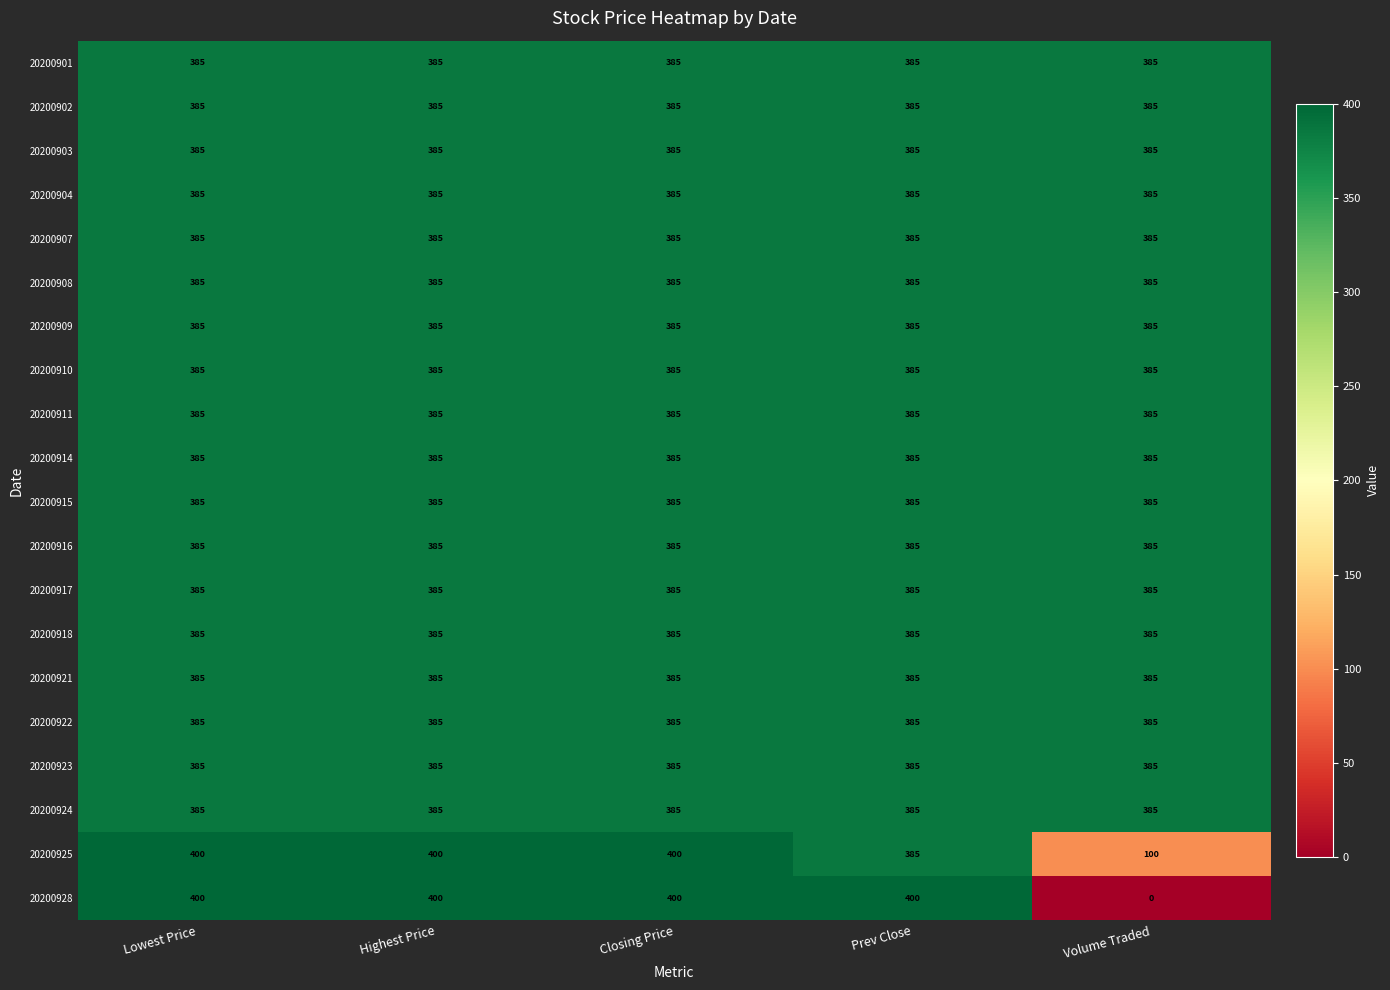

True or false: 20200914 has a value of 385 at Highest Price.

True